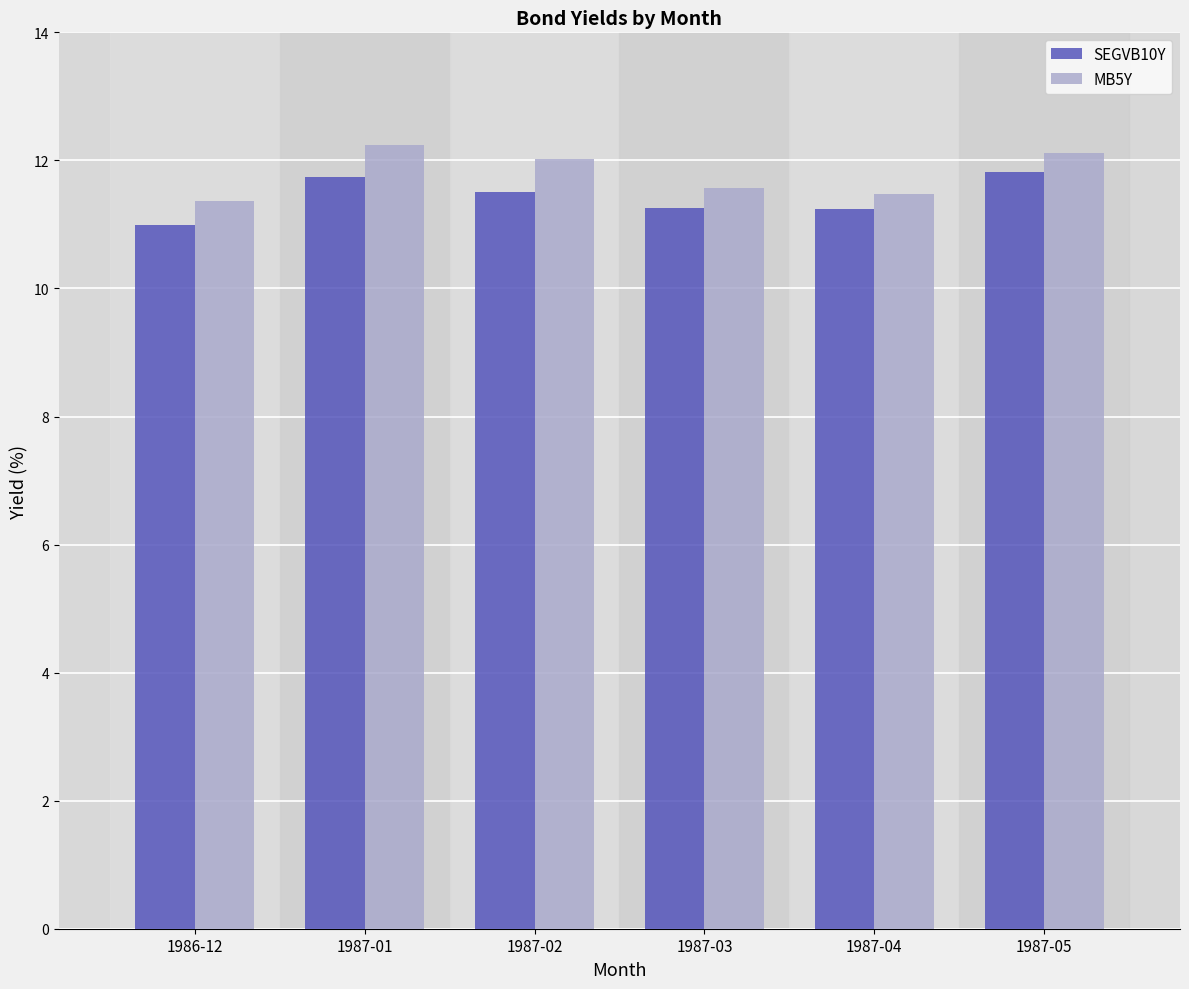

What is the difference between the second highest and second lowest values in the SEGVB10Y series?

0.5